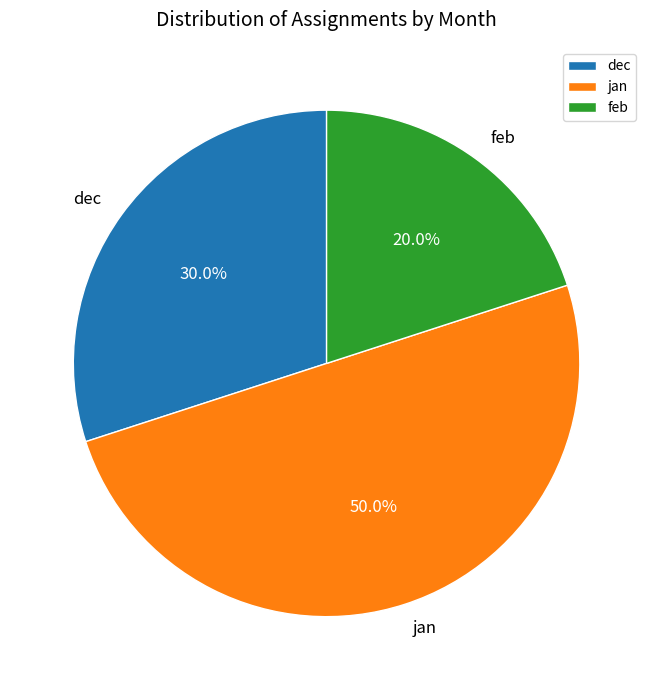

How many slices are in this pie chart?

3